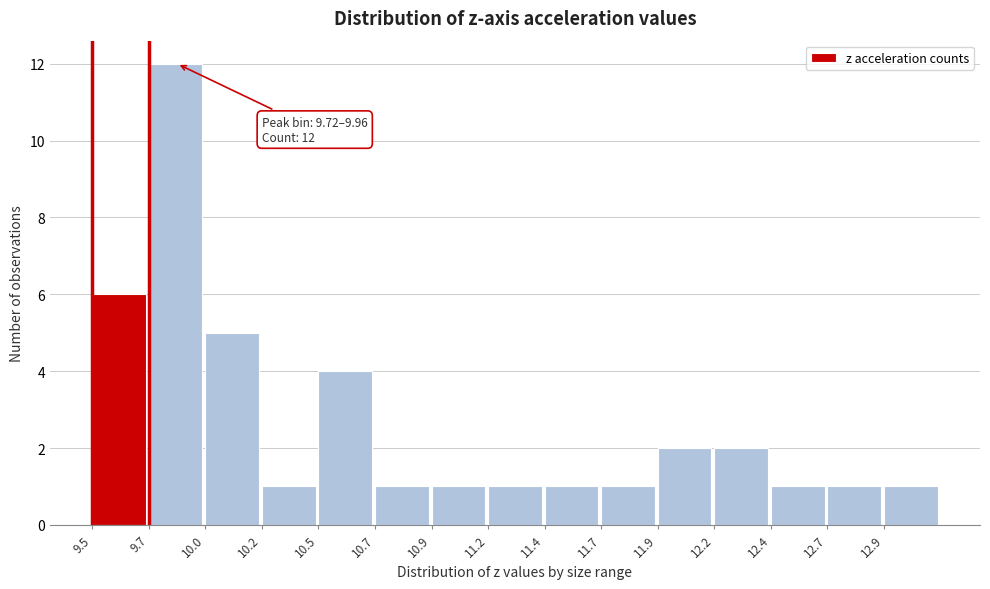

Reading left to right, extract all data points from this chart.

9.5=6	9.7=12	10.0=5	10.2=1	10.5=4	10.7=1	10.9=1	11.2=1	11.4=1	11.7=1	11.9=2	12.2=2	12.4=1	12.7=1	12.9=1